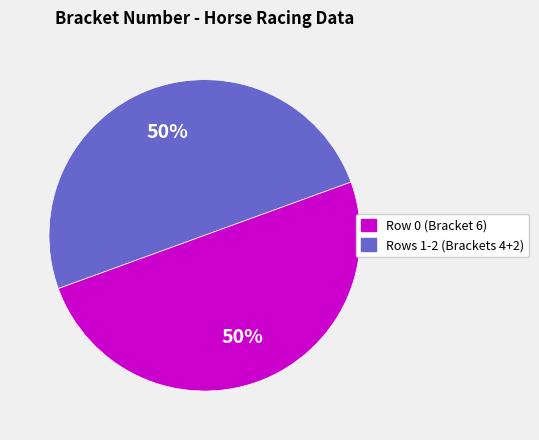

To the nearest percent, what is the difference between the largest and smallest slice percentages?

0%